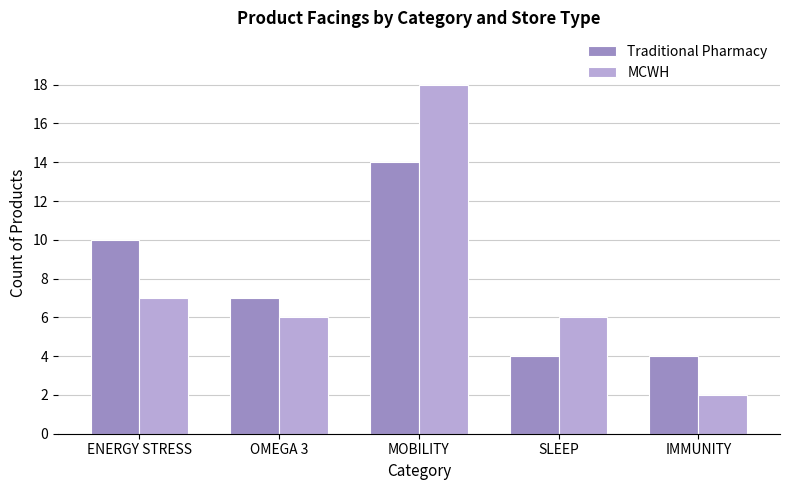

What is the difference between the highest and lowest values at SLEEP?

2